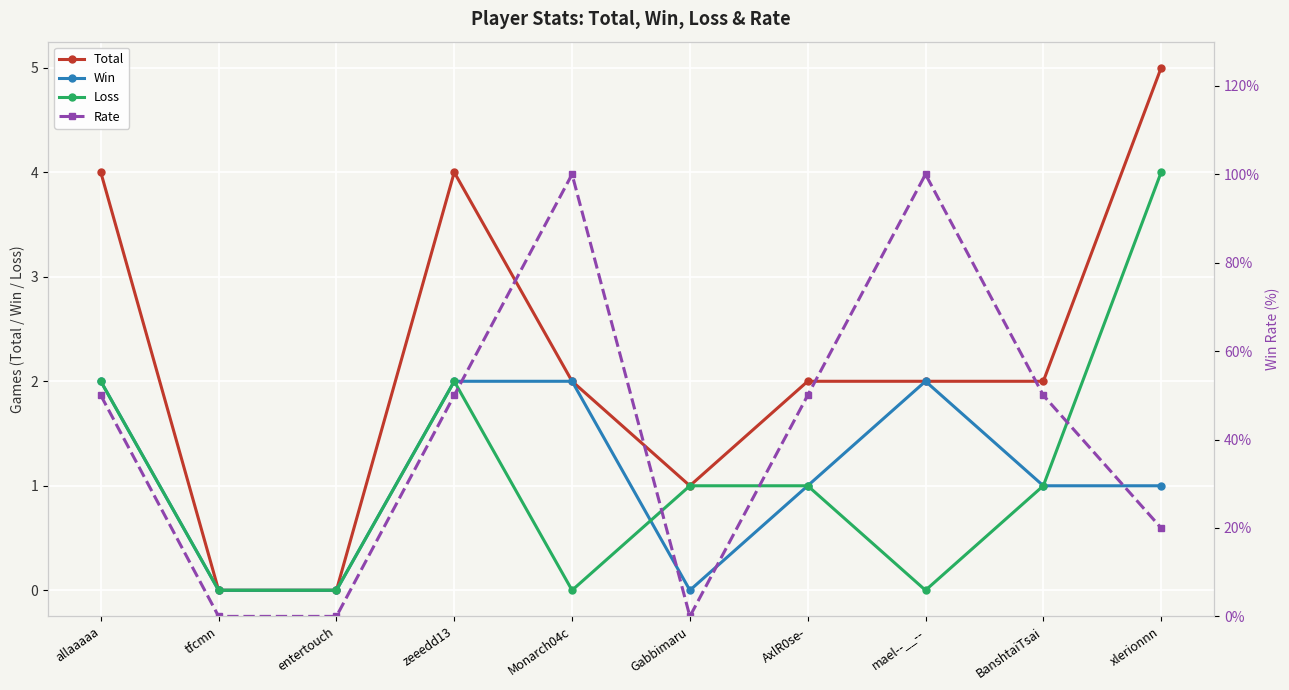

Is the value of Win at BanshtaiTsai greater than the value of Total at zeeedd13?

No